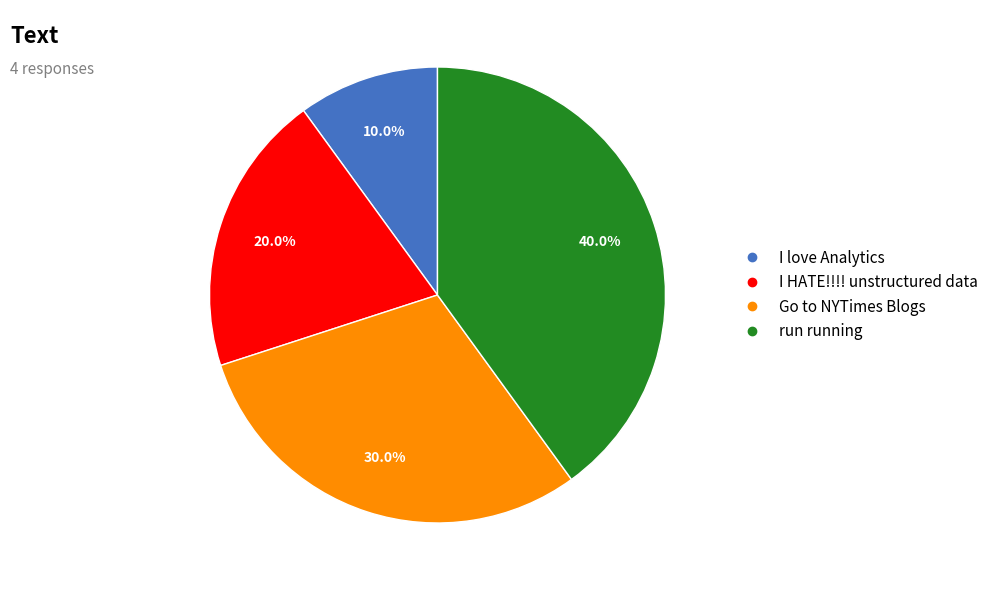

To the nearest percent, what is the difference between the I love Analytics and I HATE!!!! unstructured data slice percentages?

10%